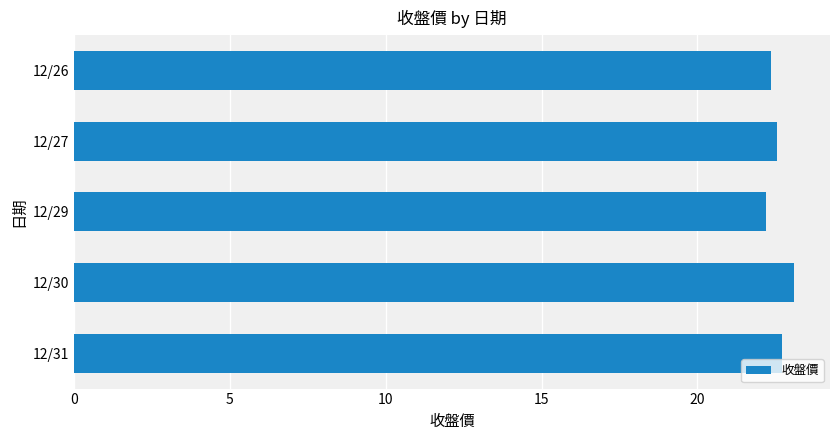

Reading top to bottom, list all the values displayed in this chart.

12/26=22.4	12/27=22.6	12/29=22.2	12/30=23.1	12/31=22.7